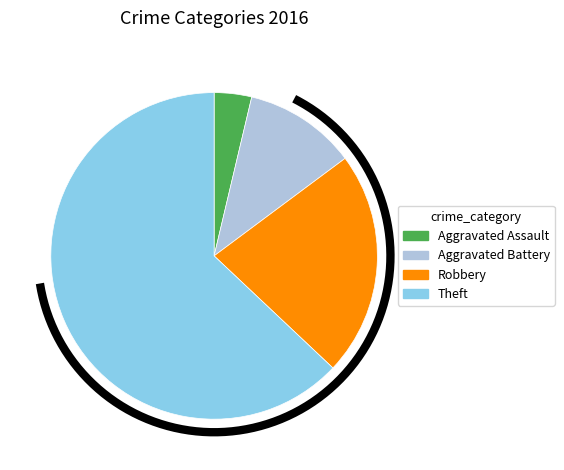

Between Aggravated Battery and Theft, which is larger?

Theft